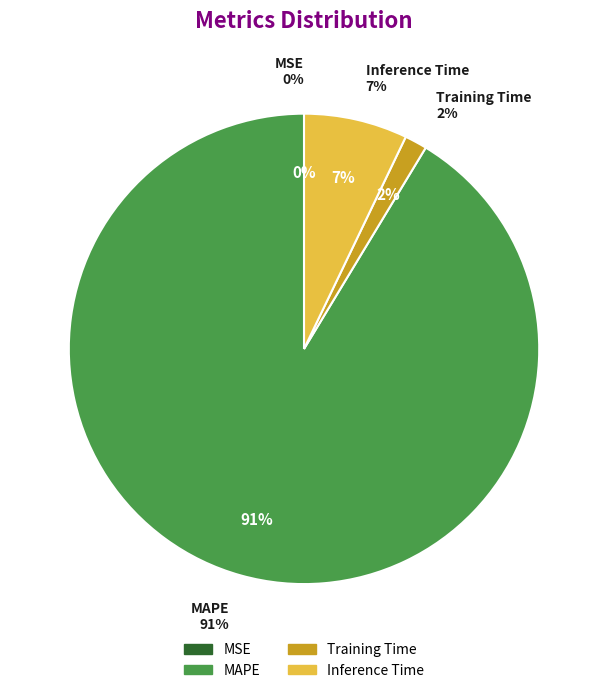

Count the number of slices in the pie.

4